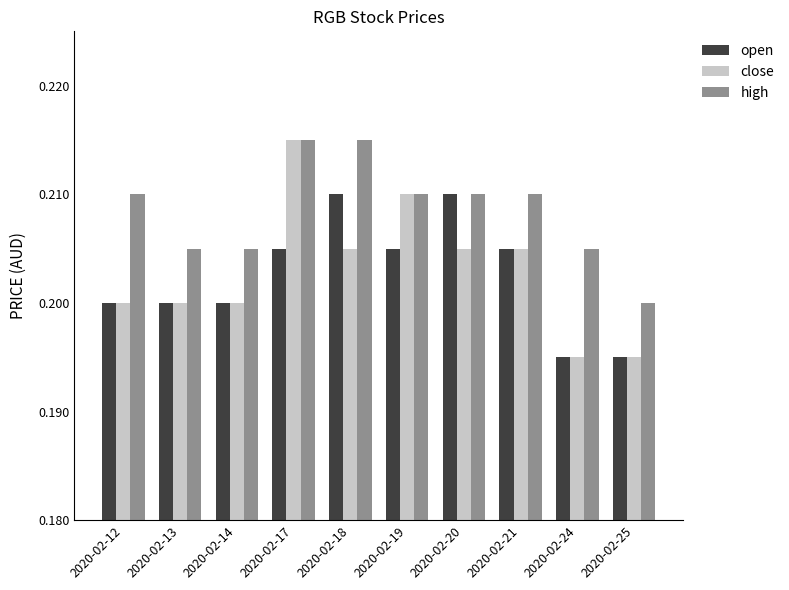

What are all the series names shown in the legend?

open, close, high